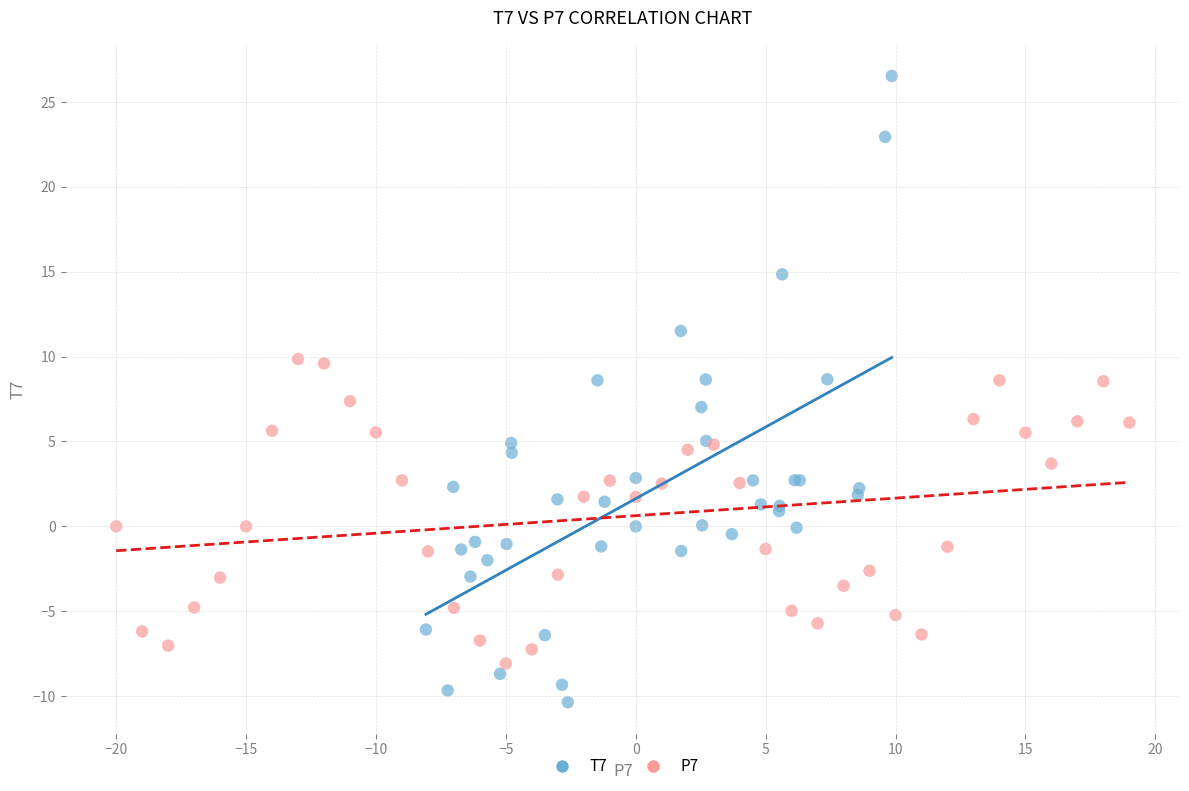

Which series reaches the maximum Y coordinate?

T7